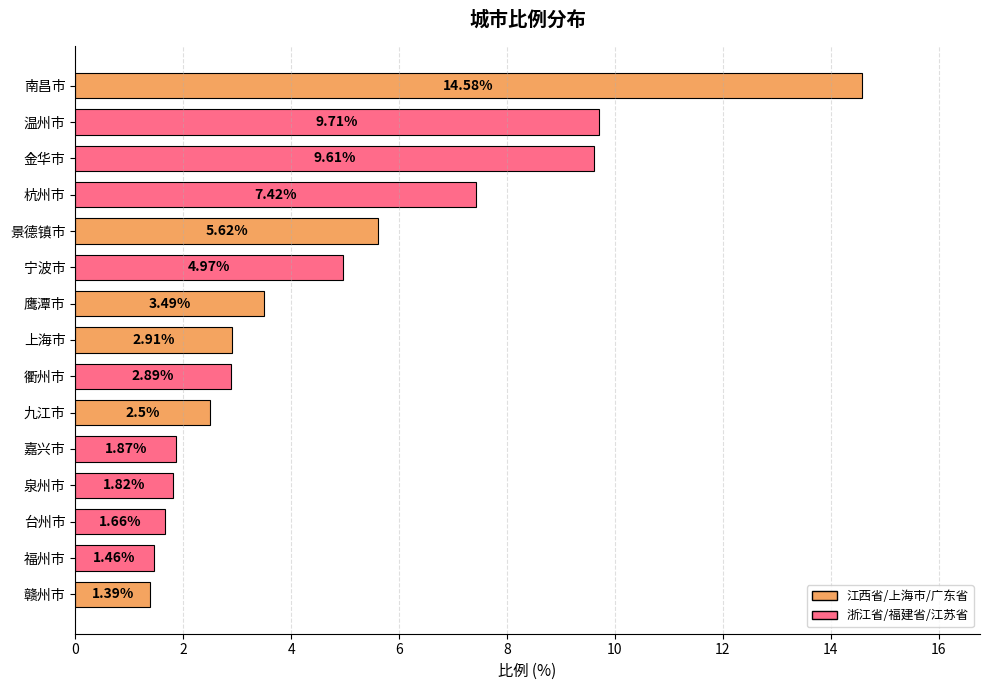

What is the difference between the values at 景德镇市 and 九江市?

3.1